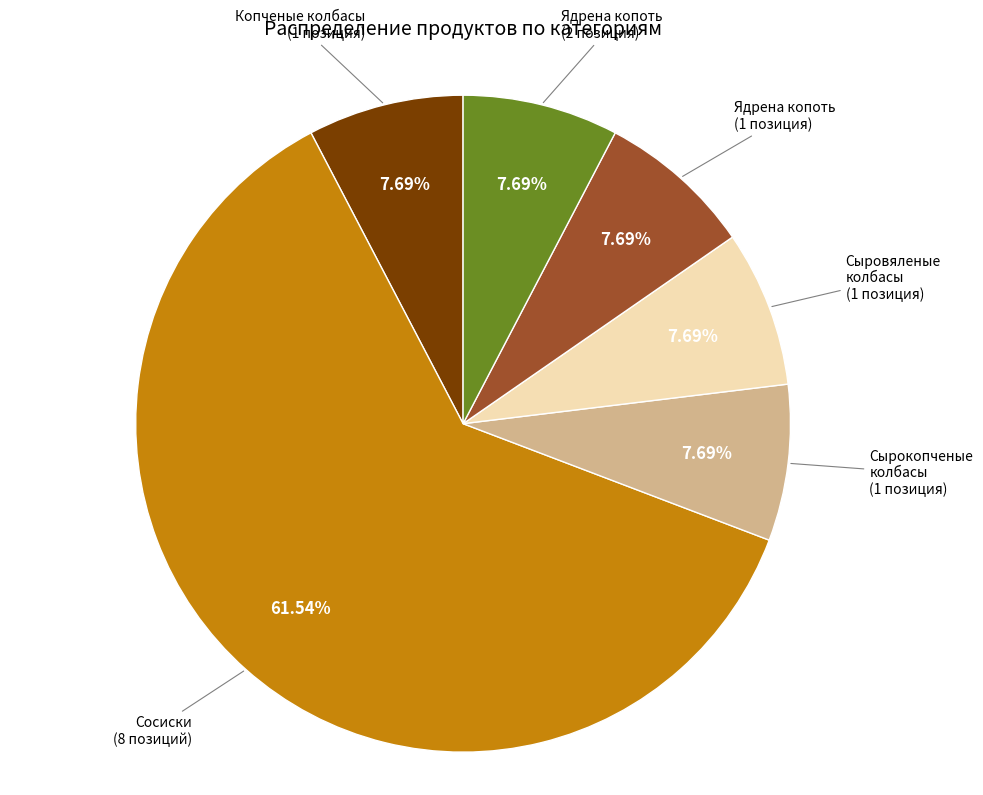

Is there any slice that represents more than half of the pie?

Yes